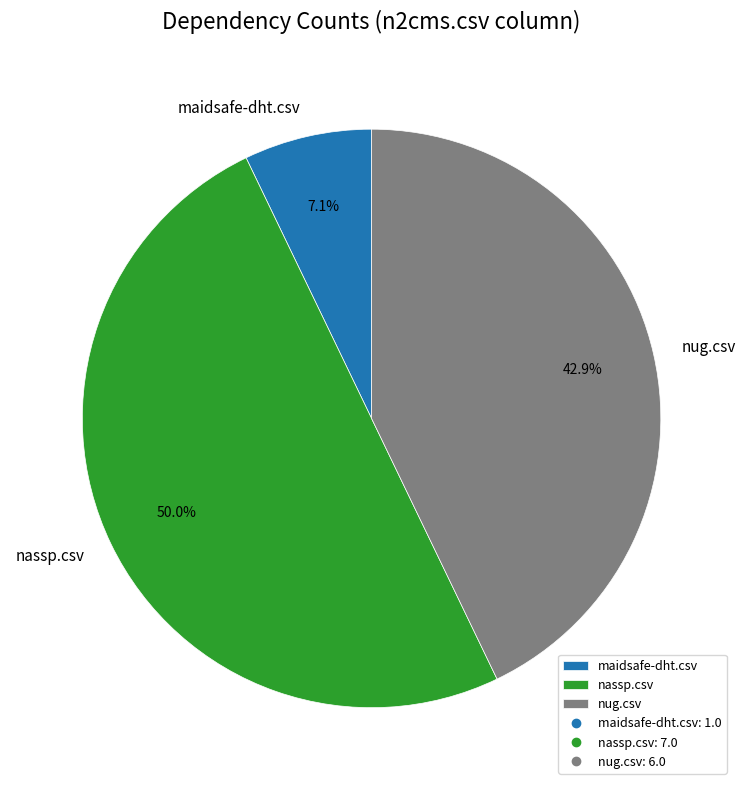

True or false: nug.csv accounts for 53% of the total.

False